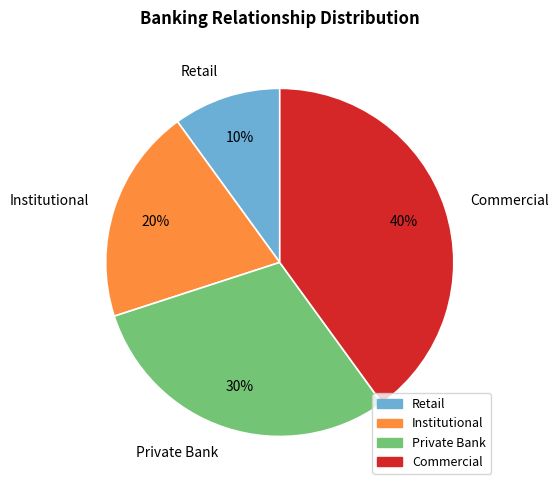

To the nearest percent, what portion does Retail represent?

10%